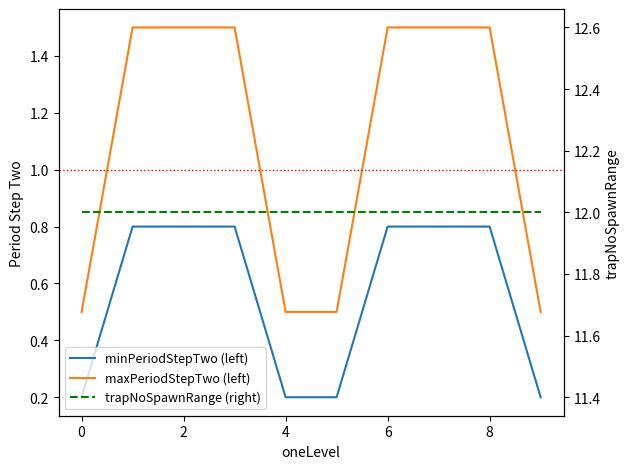

Does the chart display data point markers on the line(s)?

No